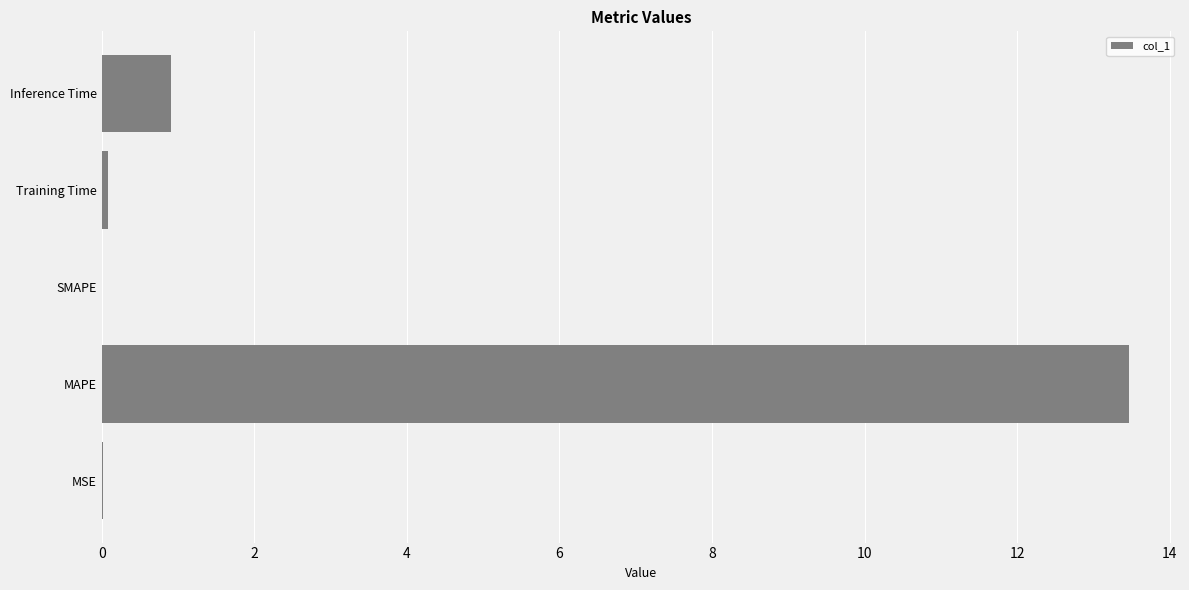

What is the maximum value shown in the chart?

13.5